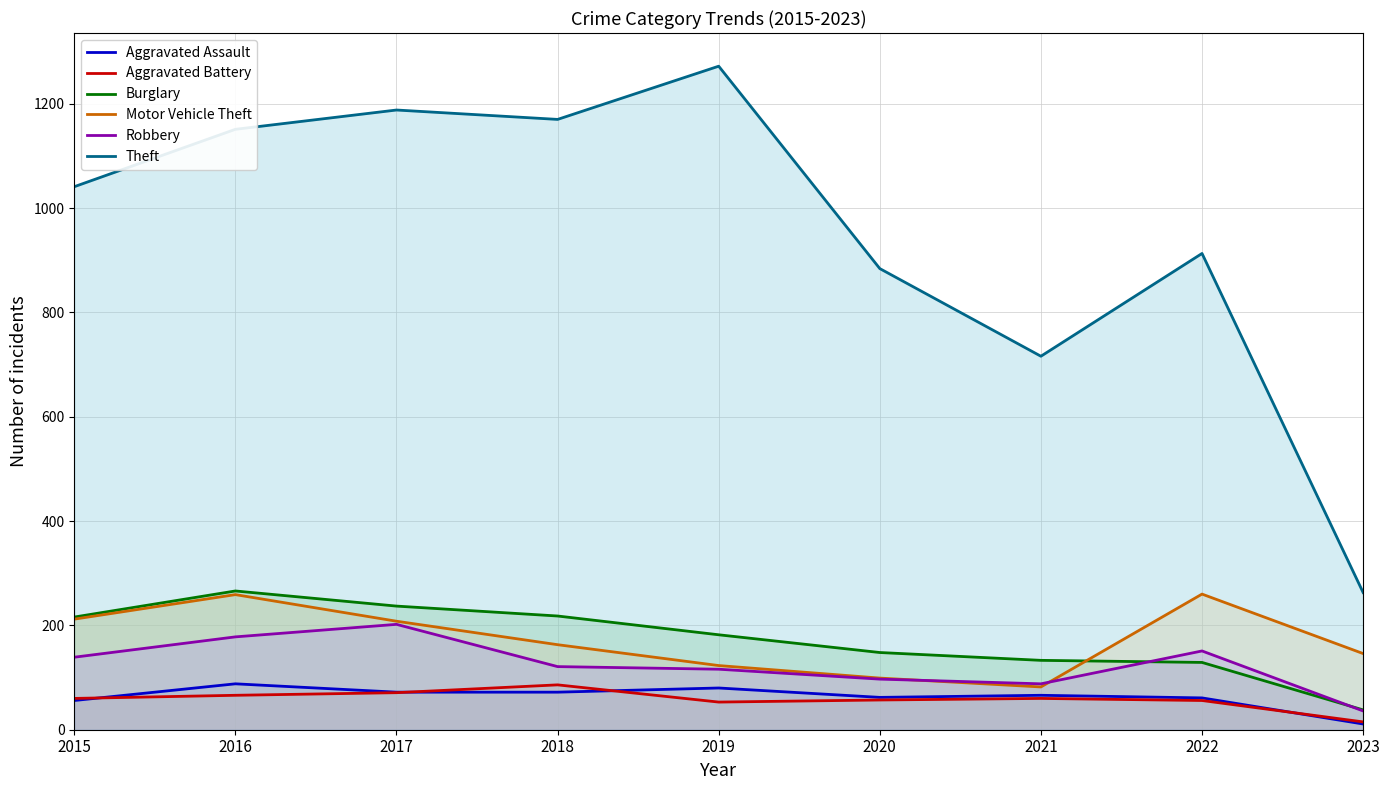

Which category has the lowest value in the Robbery series?

2023